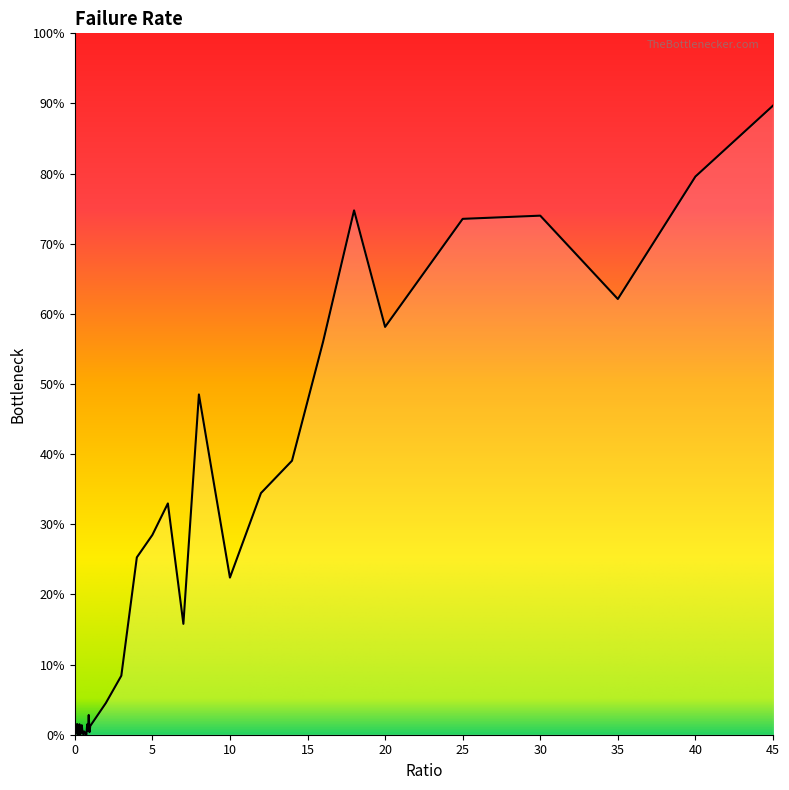

Reading left to right, list all the values displayed in this chart.

0.0	0.0	0.0	0.0	0.0	0.0	0.0	0.0	0.0	0.0	0.0	0.0	0.0	0.0	0.0	0.0	0.0	0.0	0.0	0.0	0.0	0.0	0.1	0.3	0.3	0.3	0.2	0.5	0.4	0.2	0.3	0.4	0.6	0.7	0.6	0.7	0.7	0.6	0.8	0.9